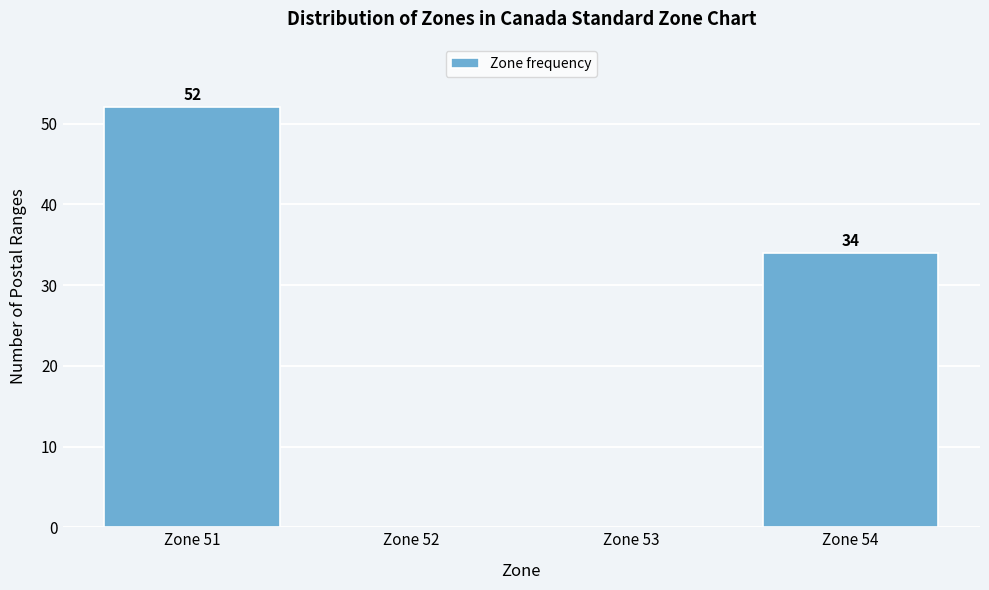

Reading left to right, extract all data points from this chart.

Zone 51=52	Zone 52=0	Zone 53=0	Zone 54=34